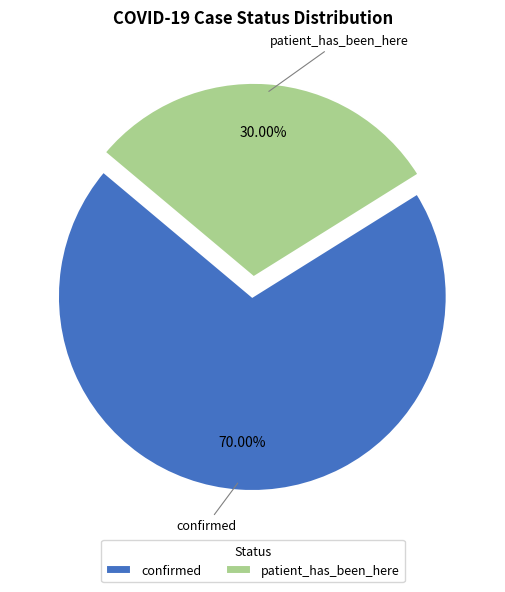

How many slices are in this pie chart?

2